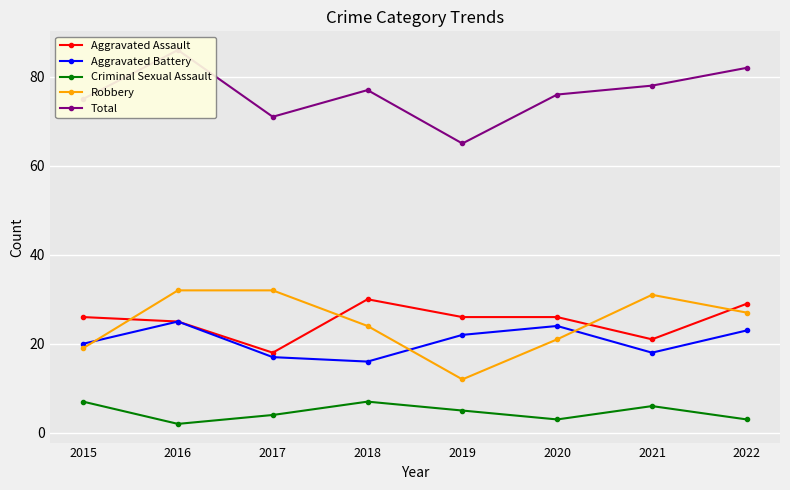

At which label does Robbery reach its peak?

2016